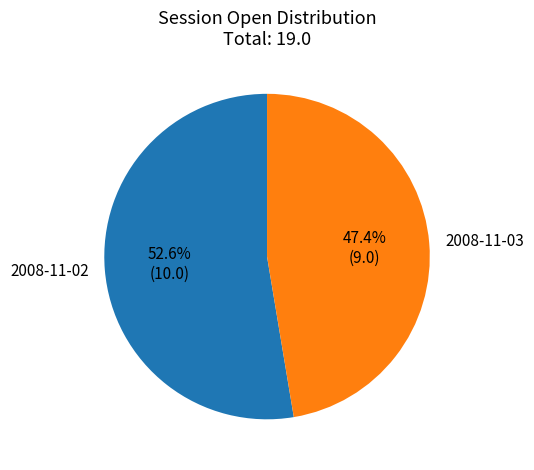

What is the total percentage of 2008-11-02 and 2008-11-03?

100.0%